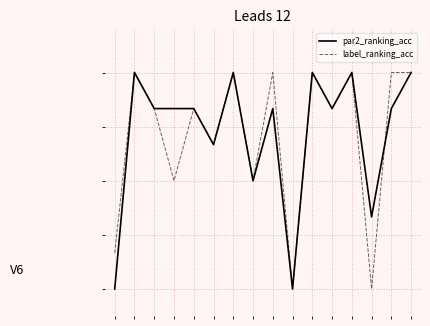

Does the chart have visible grid lines?

No